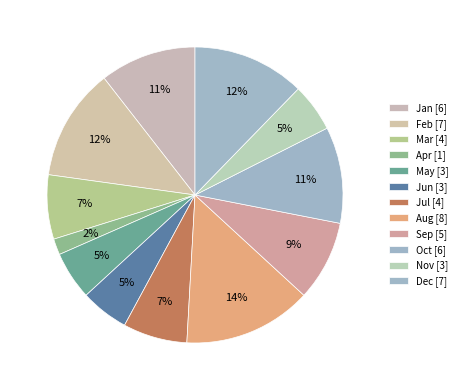

To the nearest percent, what is the combined percentage of Jun and Aug?

19%